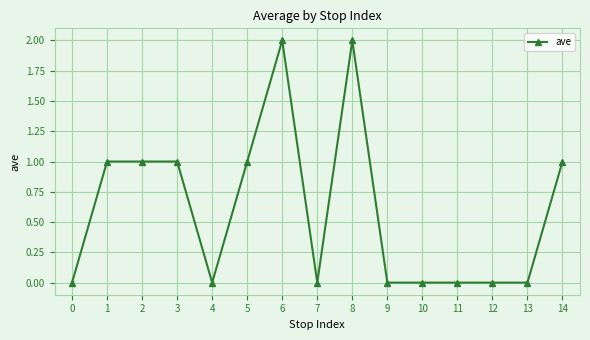

True or false: the data has more than 1 interior local peaks.

True